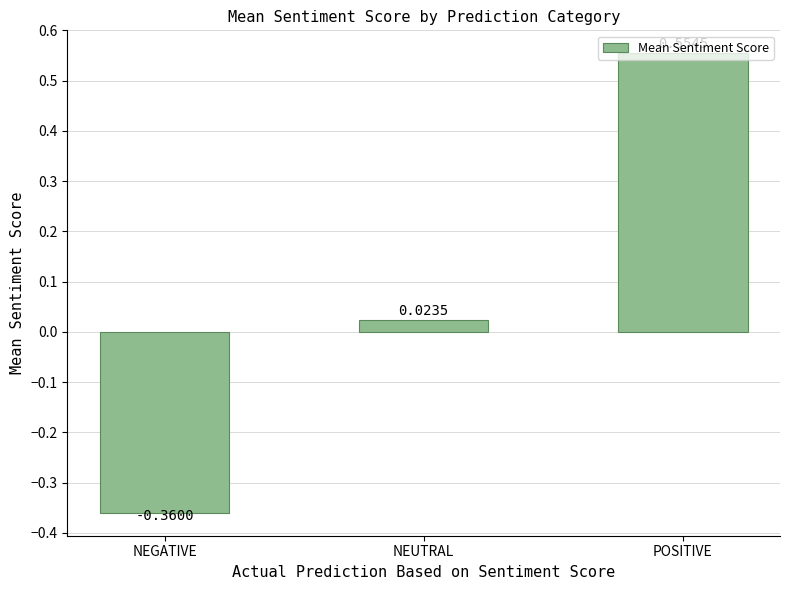

Rank the categories by value from highest to lowest.

POSITIVE, NEUTRAL, NEGATIVE